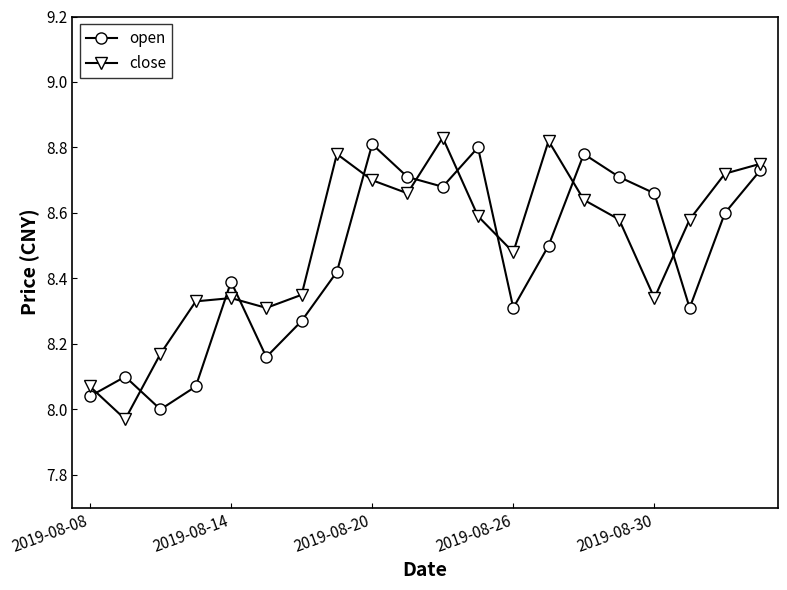

True or false: close has more than 0 interior local peaks.

True